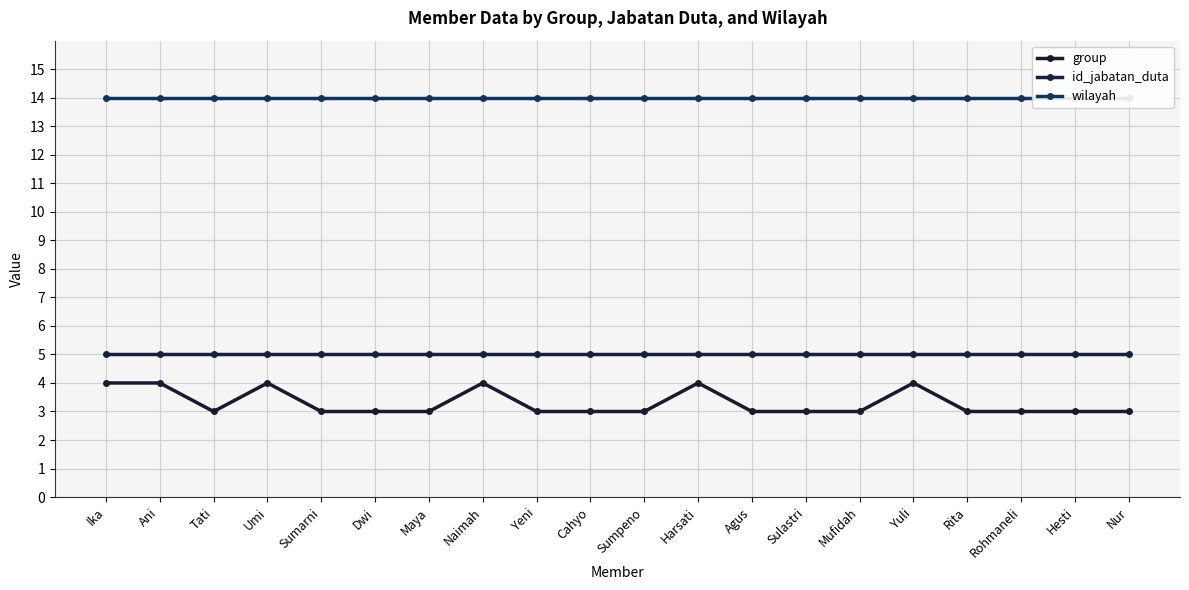

How many lines are shown in the chart?

3